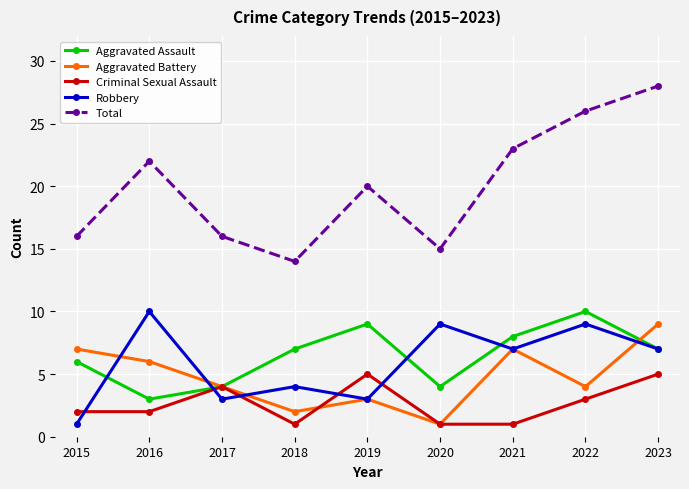

Count the number of categories in the chart.

9